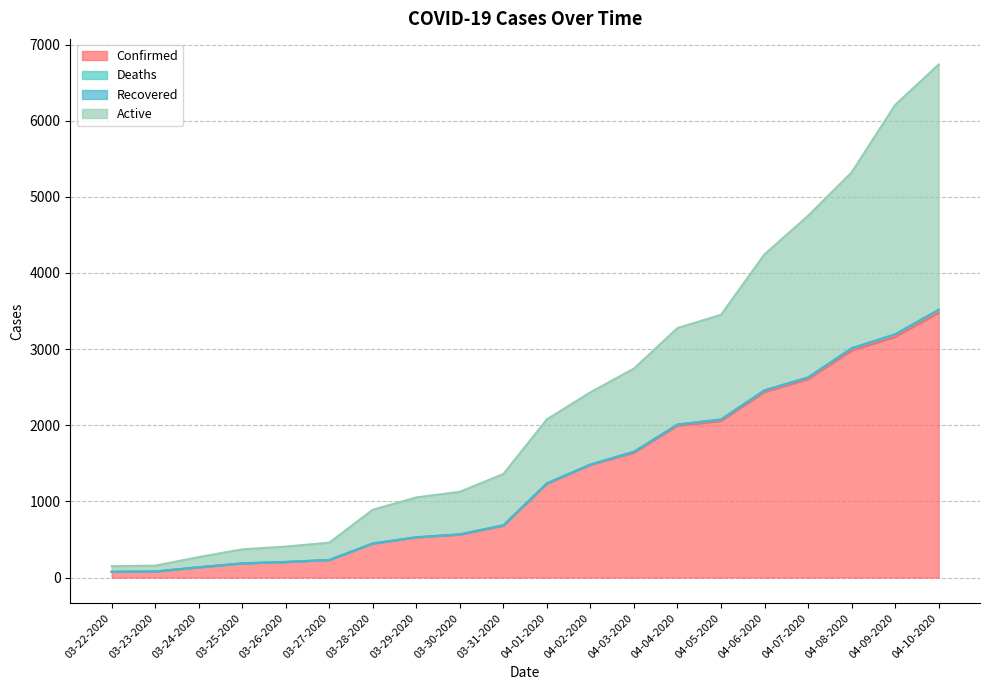

What is the label of the 4th point from the right?

04-07-2020